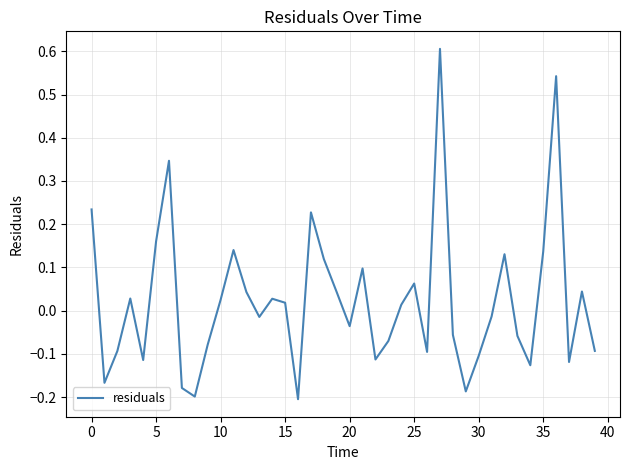

What is the maximum value shown in the chart?

0.6